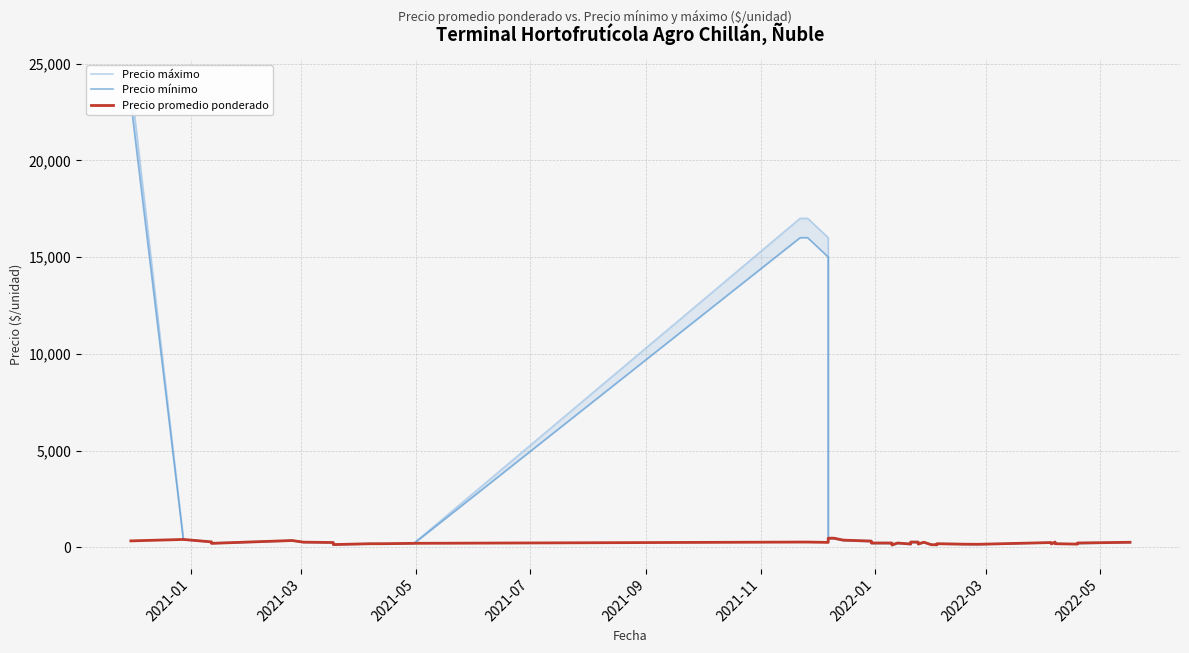

True or false: Precio promedio ponderado and Precio máximo intersect in this chart.

False